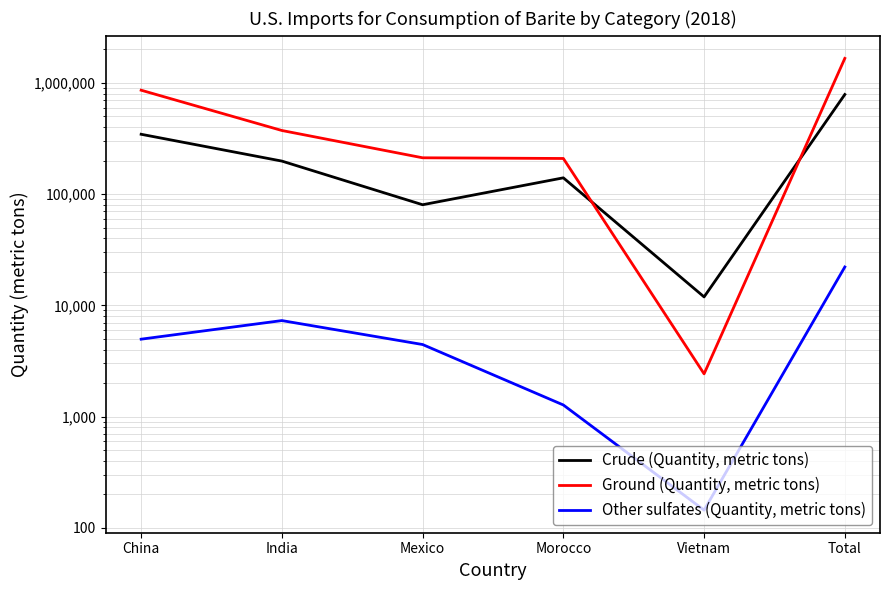

True or false: Ground (Quantity, metric tons) and Other sulfates (Quantity, metric tons) intersect in this chart.

False